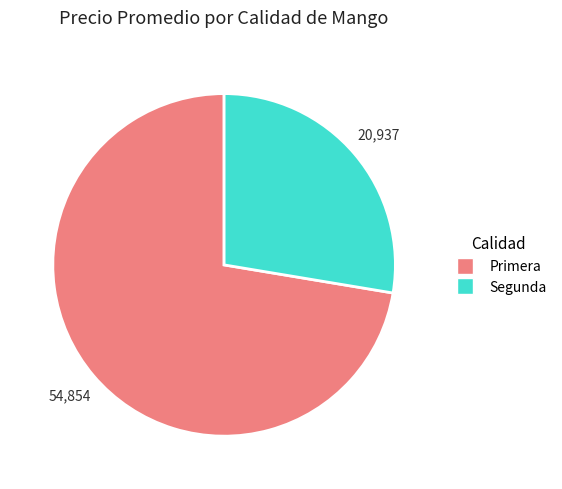

Is there any slice that represents more than half of the pie?

Yes